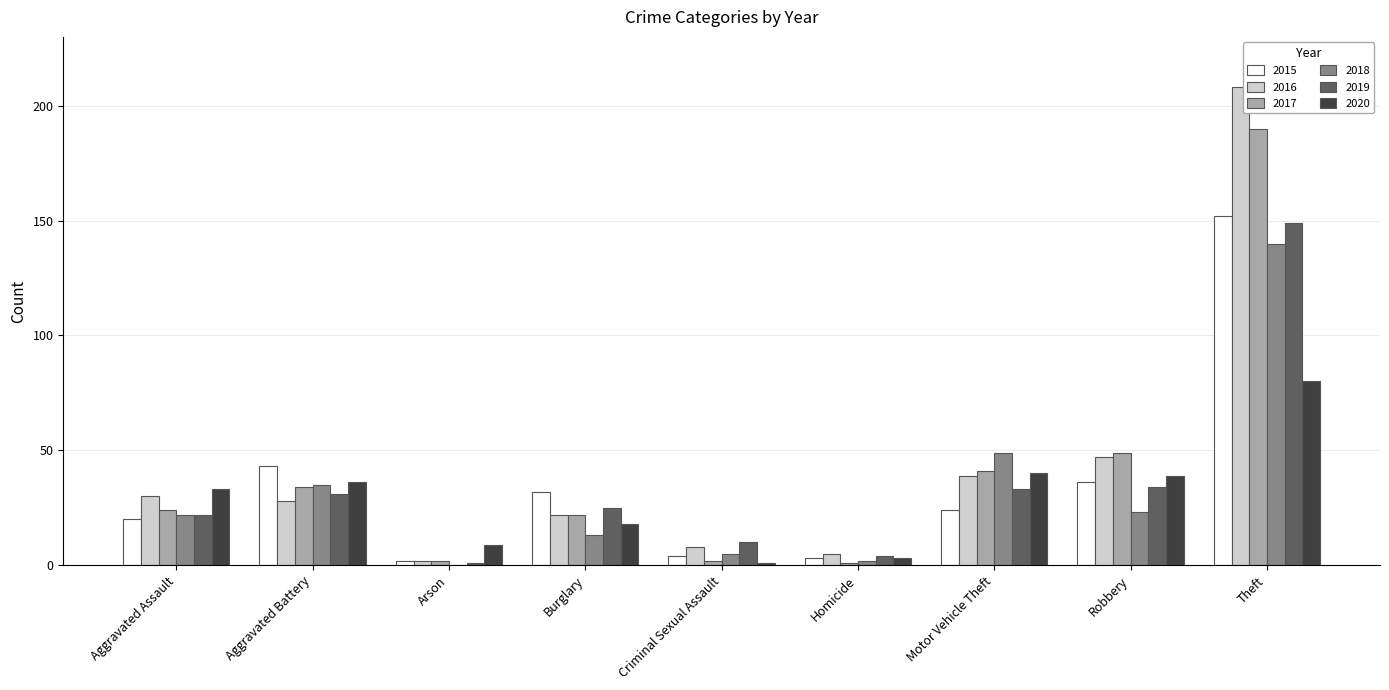

What is the difference between the 2016 values at Homicide and Aggravated Battery?

23